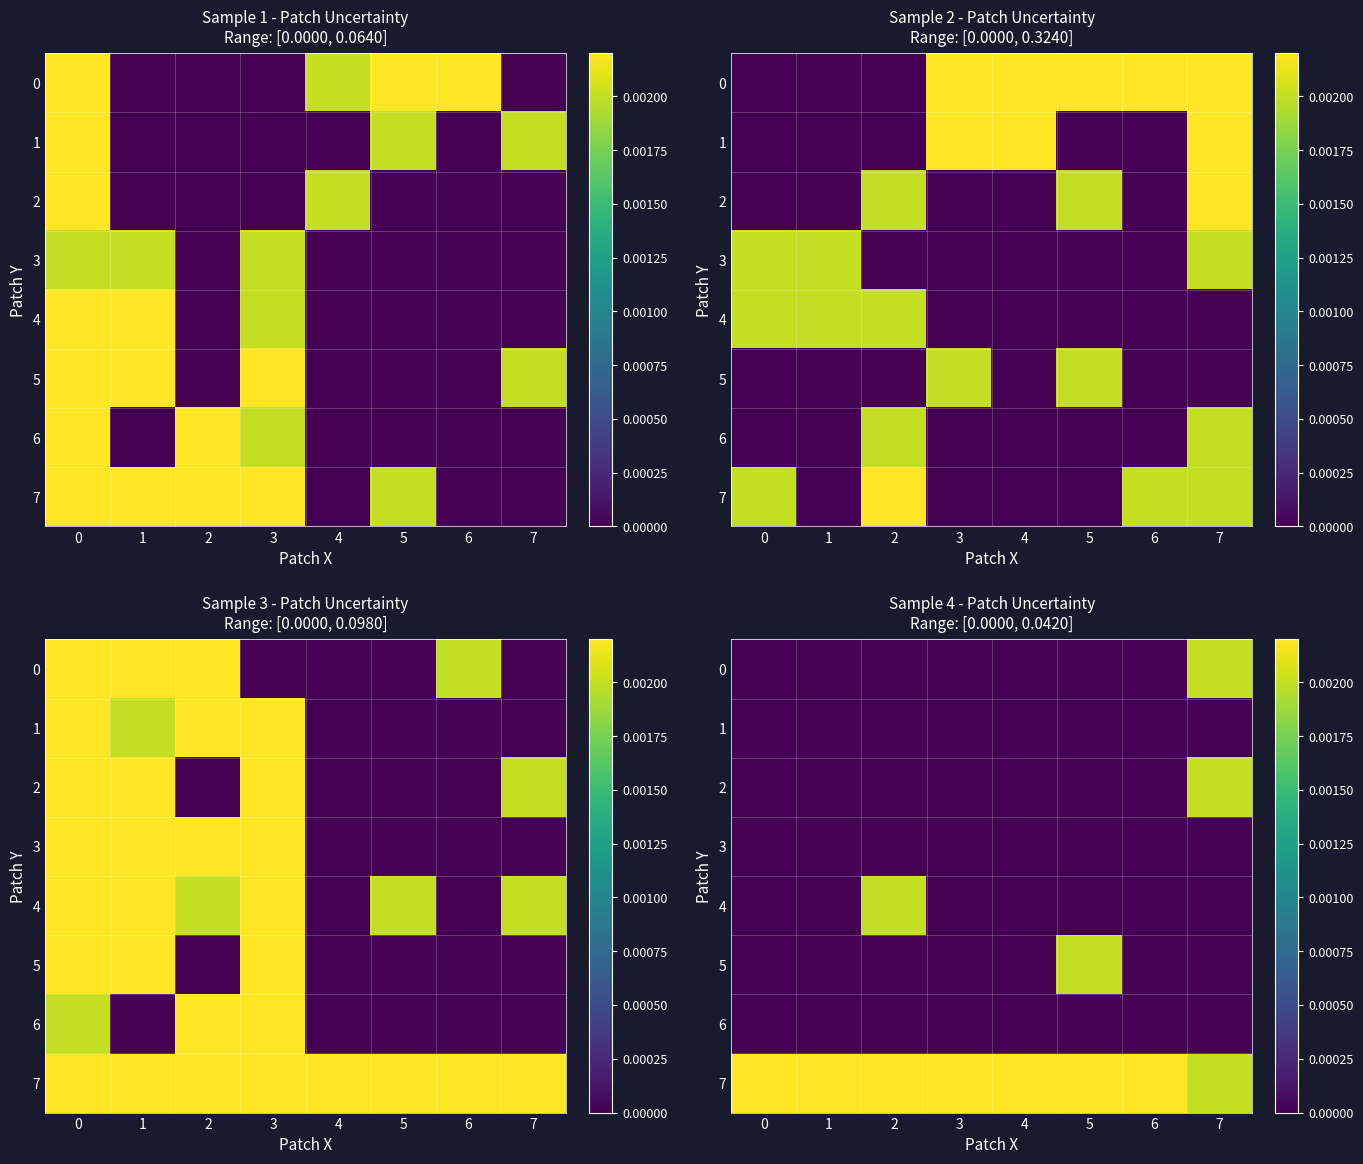

How many values in 0 are above zero?

1